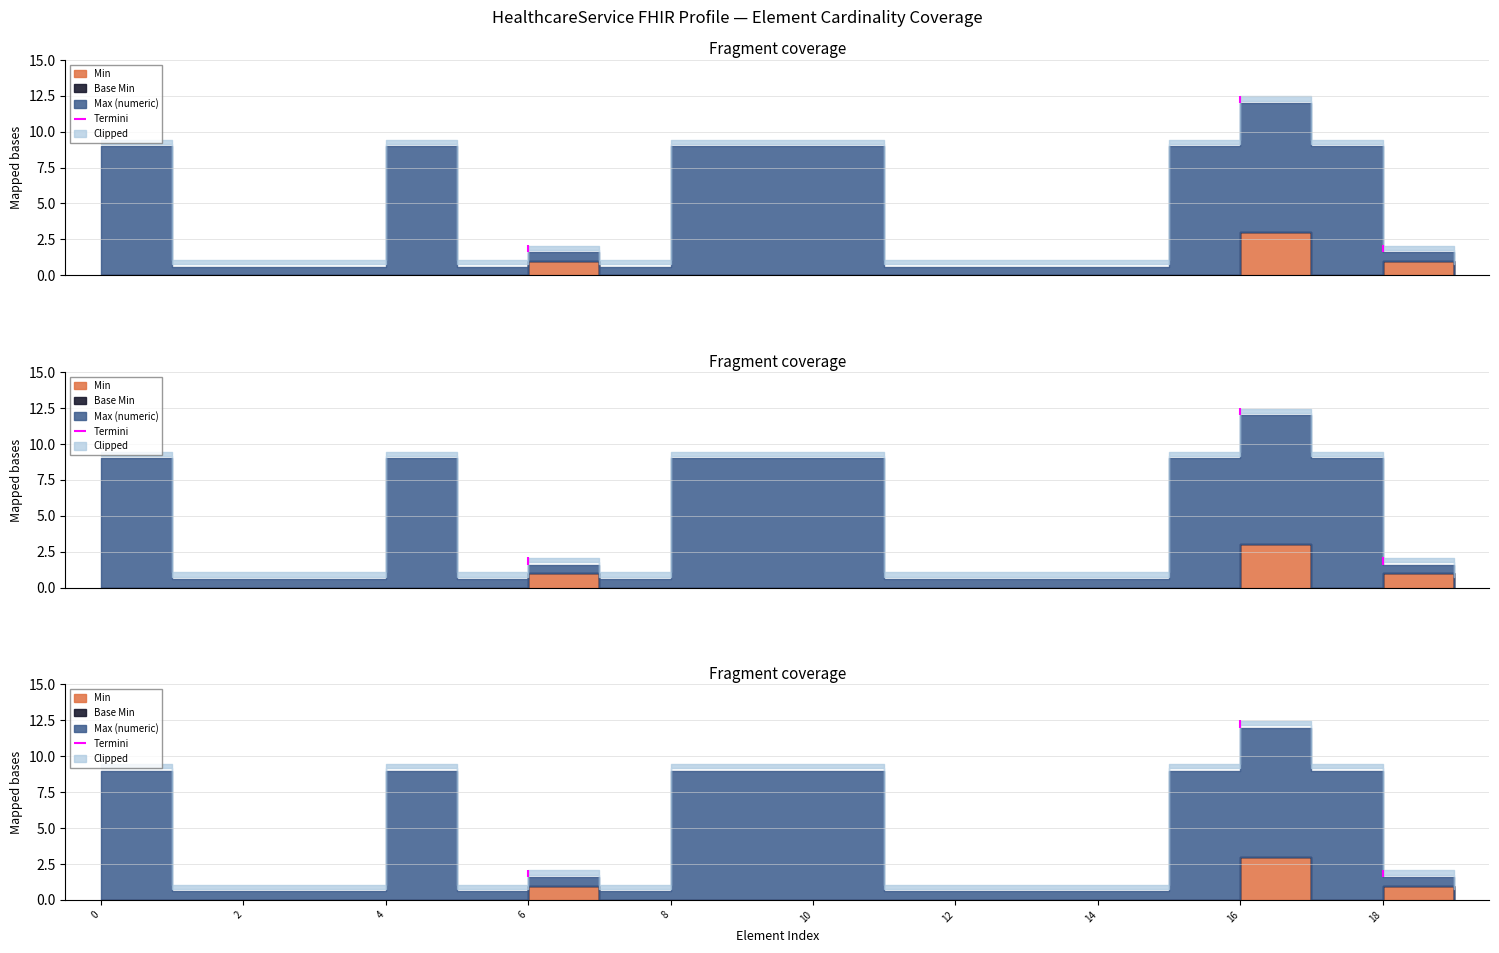

Which series has the widest spread of values?

Max (numeric)